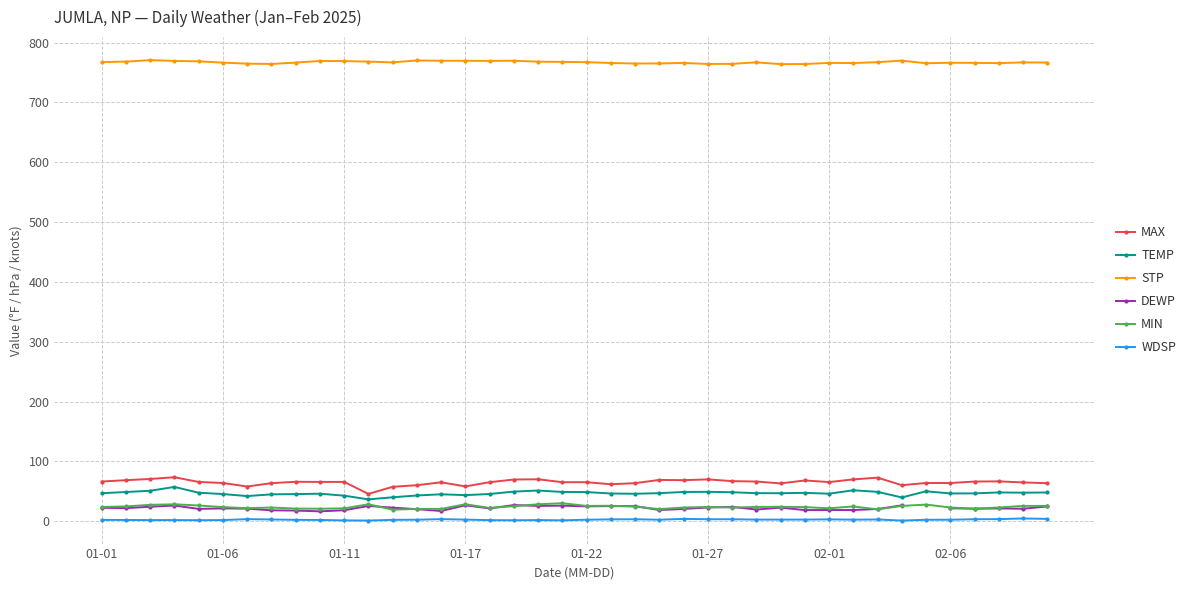

The value of WDSP at 37 is 3.6. True or false?

True